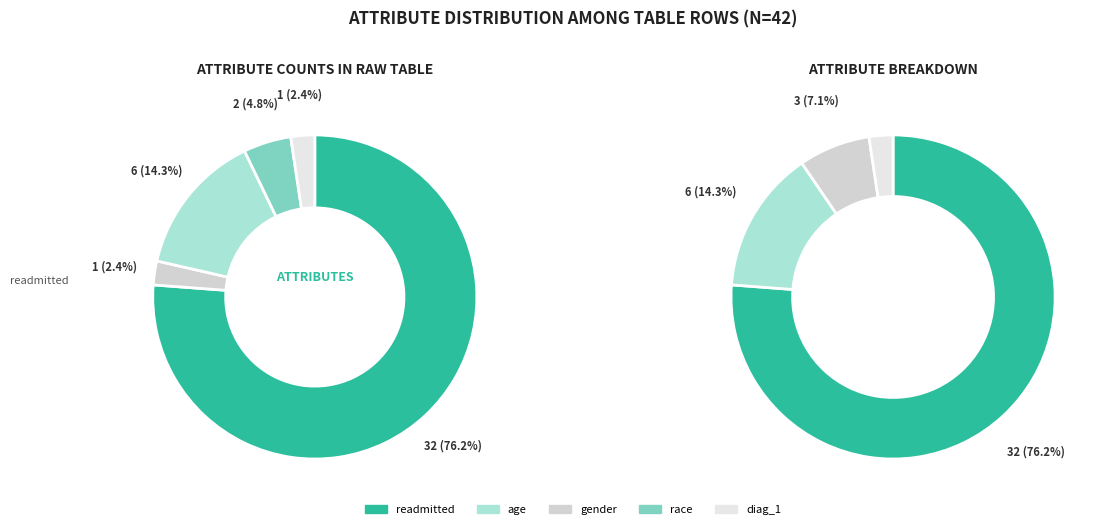

Is it true that readmitted is 86% of the pie?

False